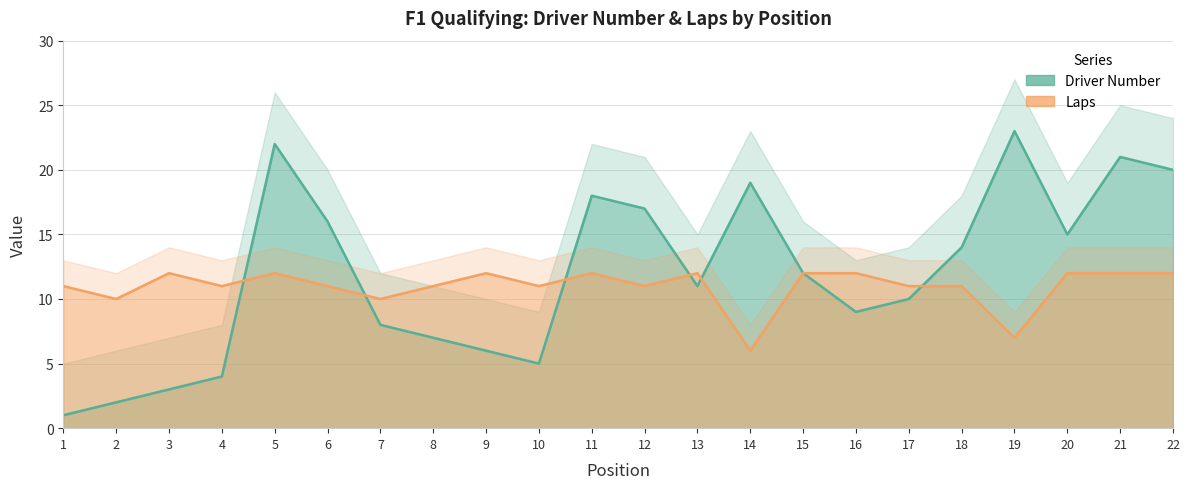

What are all the series names shown in the legend?

Driver Number, Laps